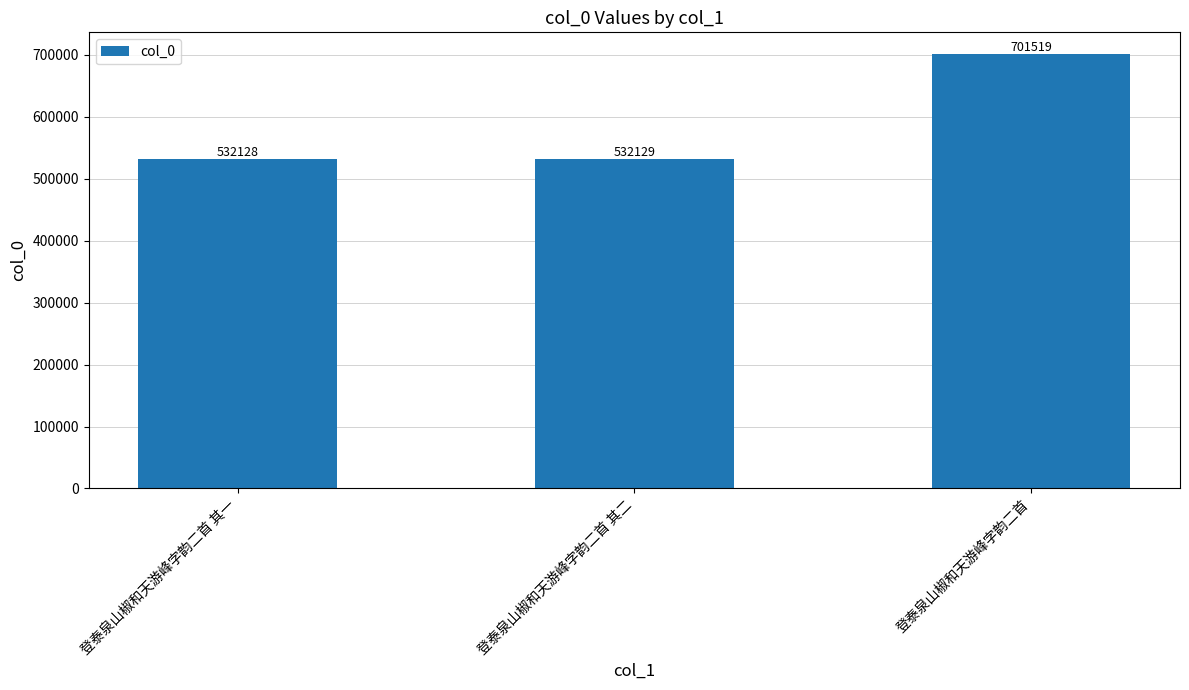

Rank the categories by value from highest to lowest.

登泰泉山椒和天游峰字韵二首, 登泰泉山椒和天游峰字韵二首 其二, 登泰泉山椒和天游峰字韵二首 其一